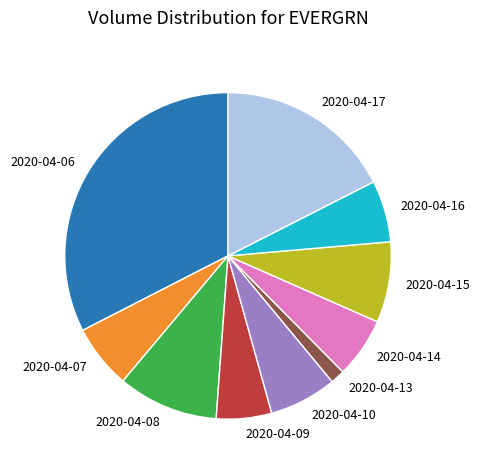

The 2020-04-17 slice represents 18% of the pie. True or false?

True